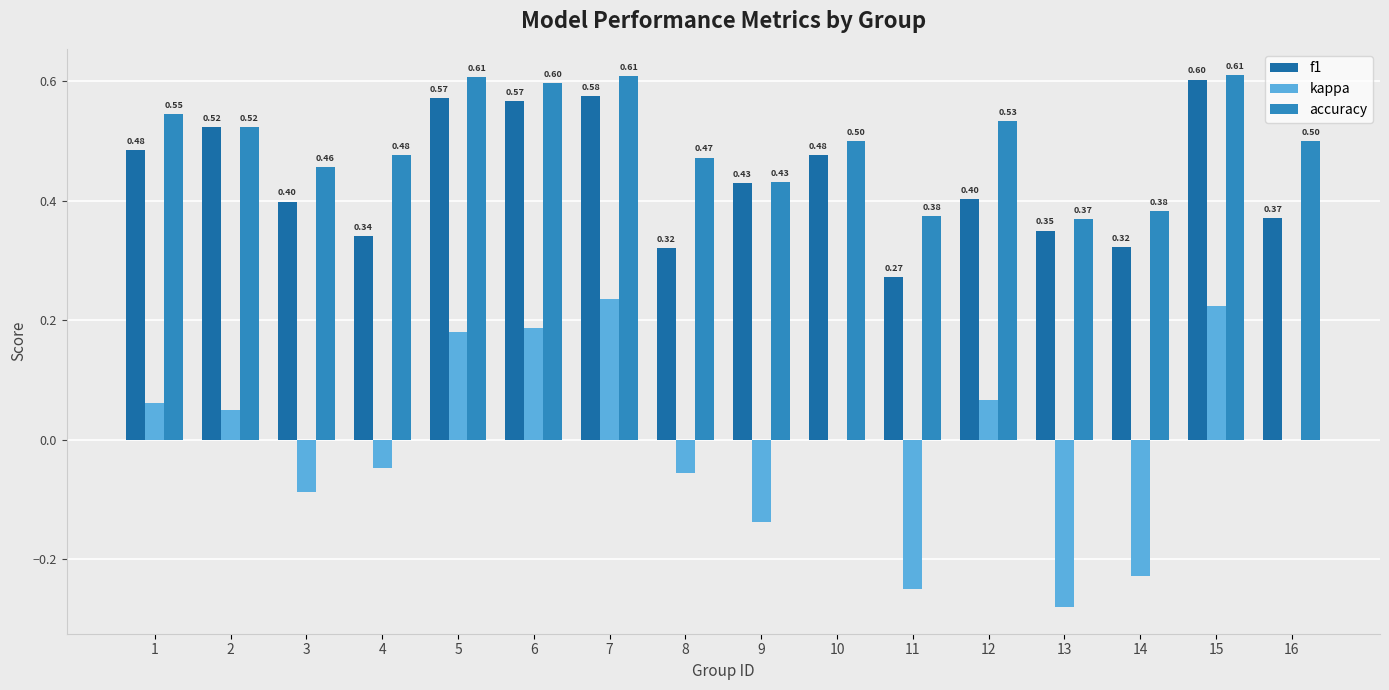

What are all the series names shown in the legend?

f1, kappa, accuracy